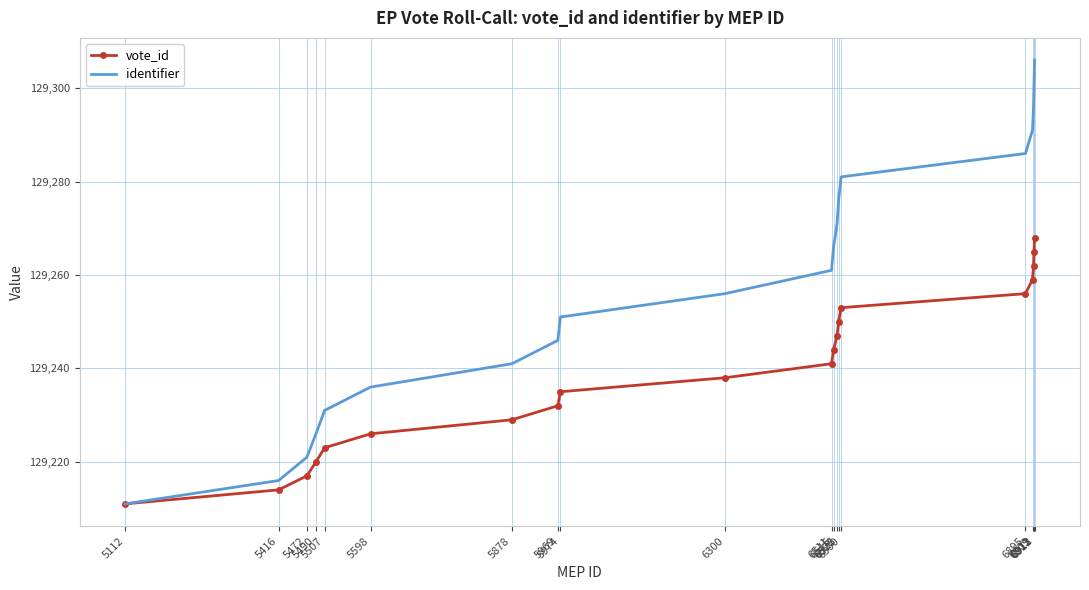

Count the number of data series in this chart.

2